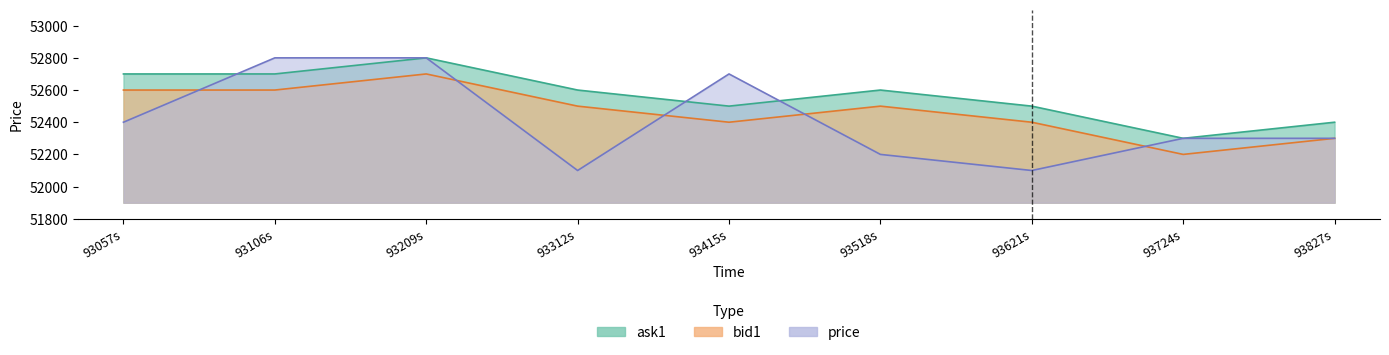

What is the maximum value for ask1?

52800